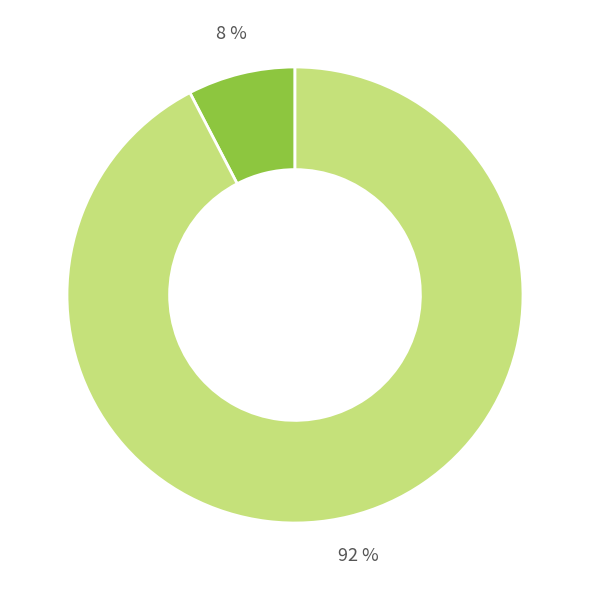

To the nearest percent, what is the average slice percentage?

50%